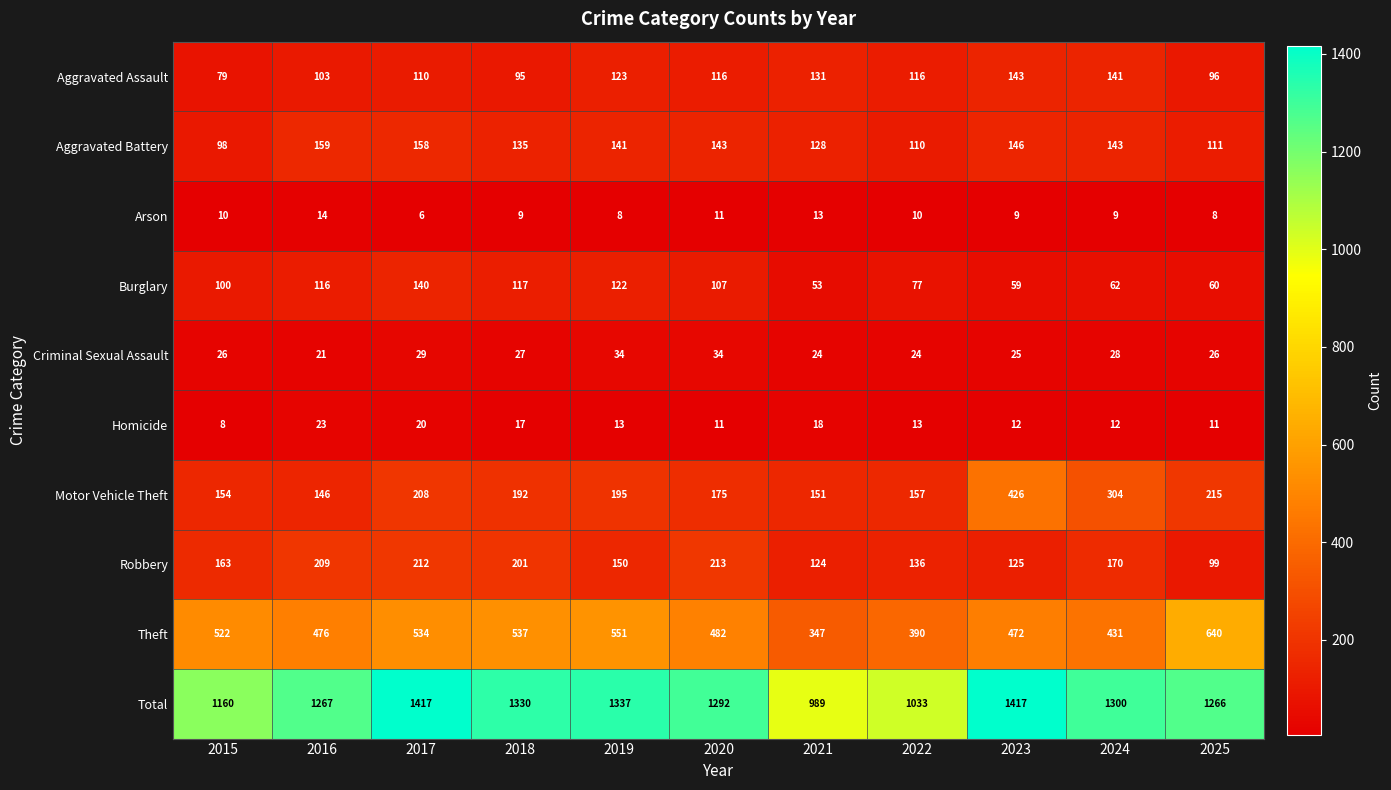

The value of Robbery at 2021 is 124. True or false?

True